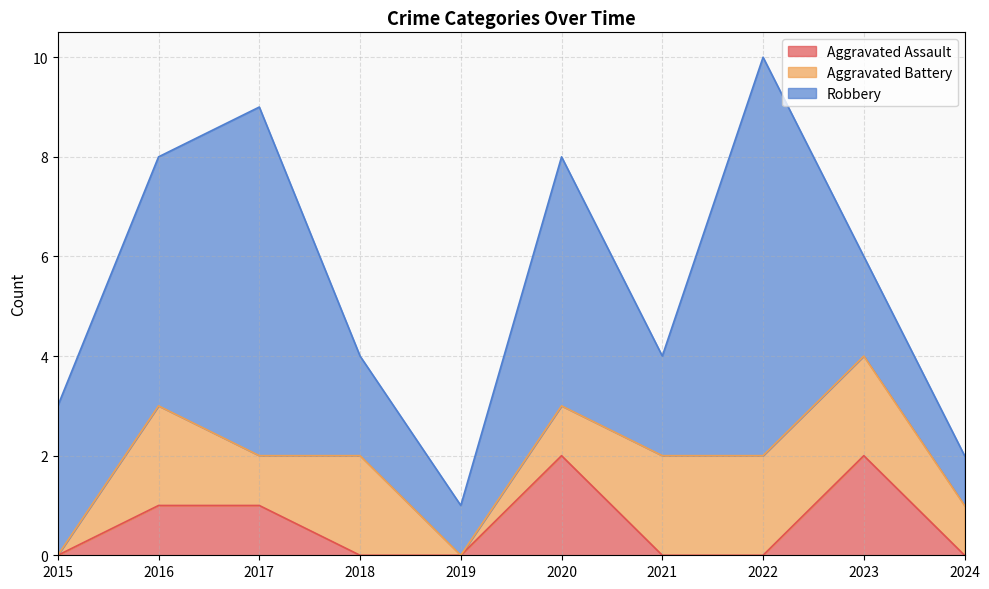

Rank the series at 2016 from highest to lowest value.

Robbery, Aggravated Battery, Aggravated Assault